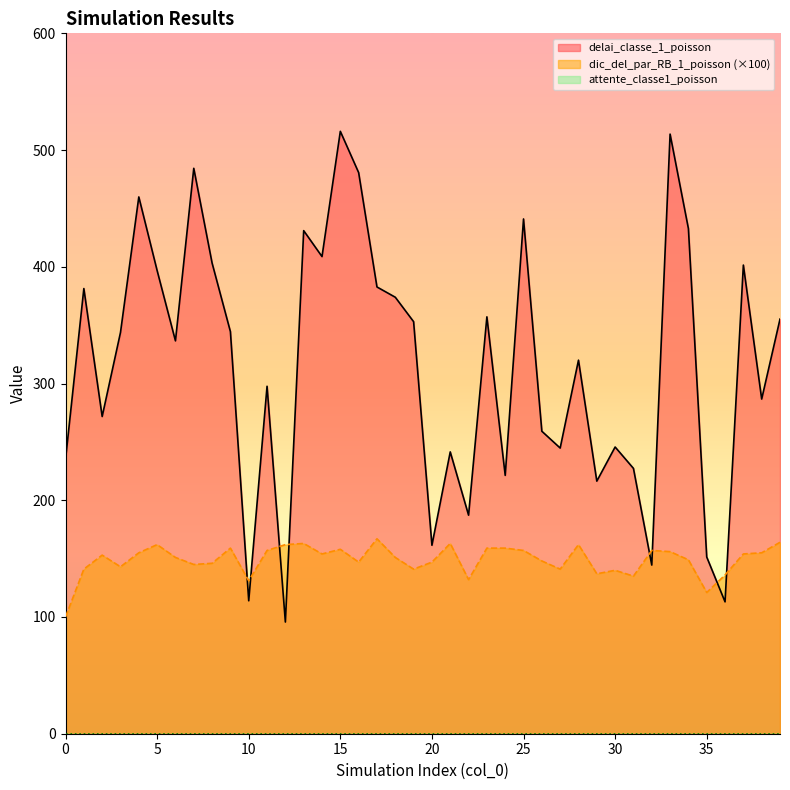

In delai_classe_1_poisson, how many points are higher than both neighbors (excluding endpoints)?

13